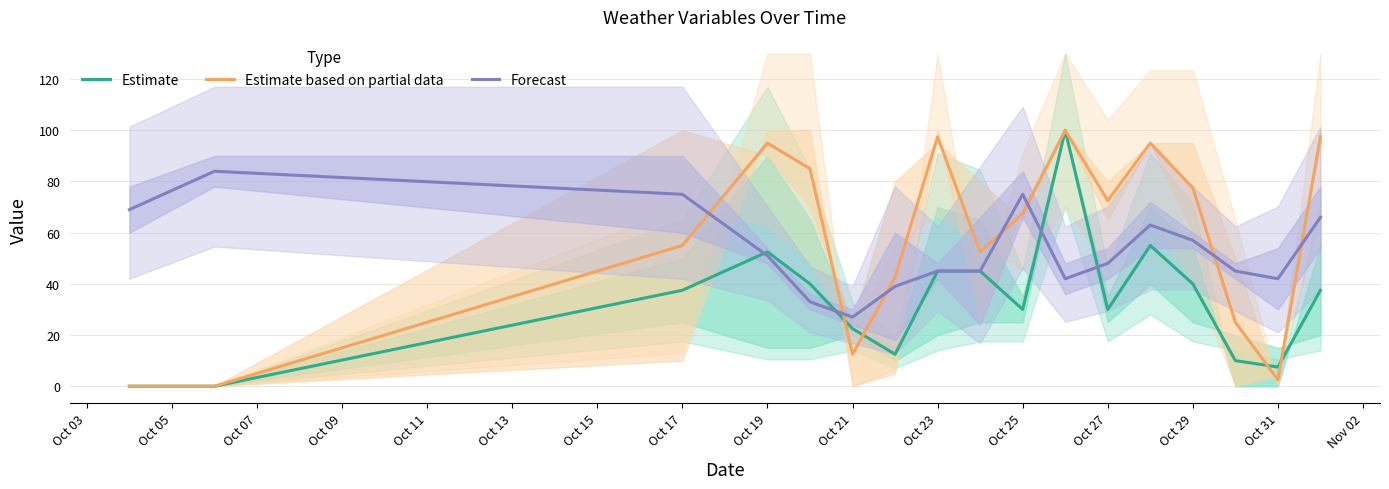

True or false: Forecast has a value of 38.1 at Oct 21.

False